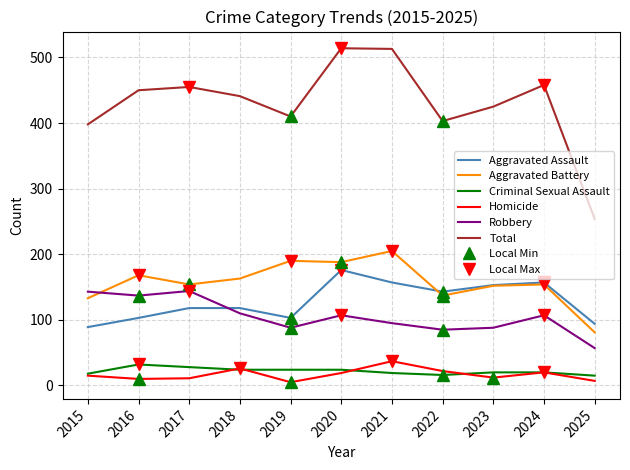

True or false: Total and Robbery intersect in this chart.

False